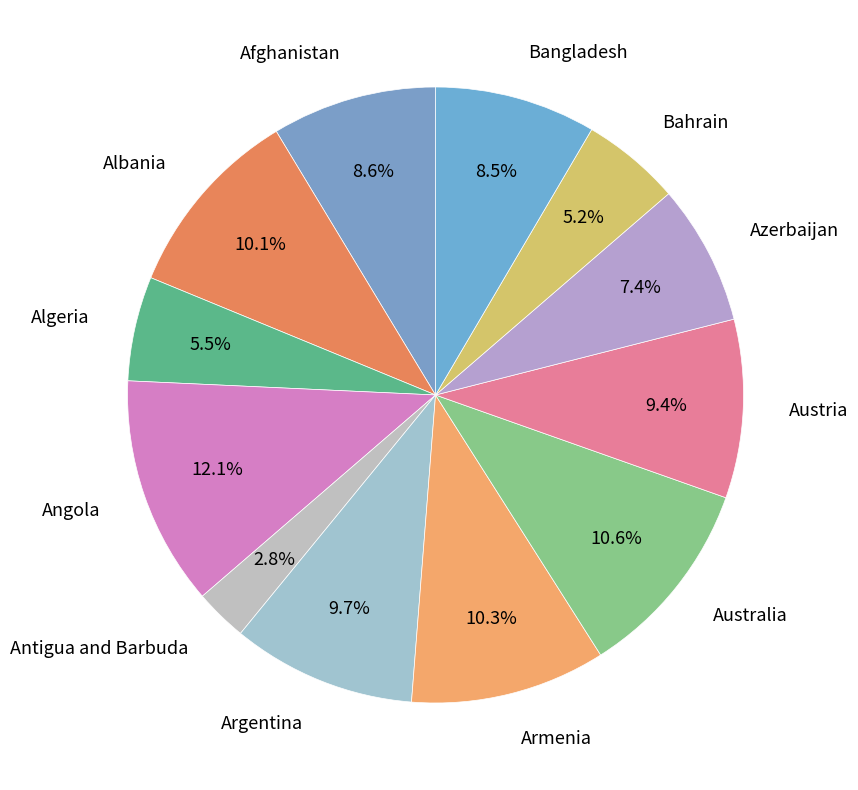

To the nearest percent, what is the difference between the Armenia and Bahrain slice percentages?

5%